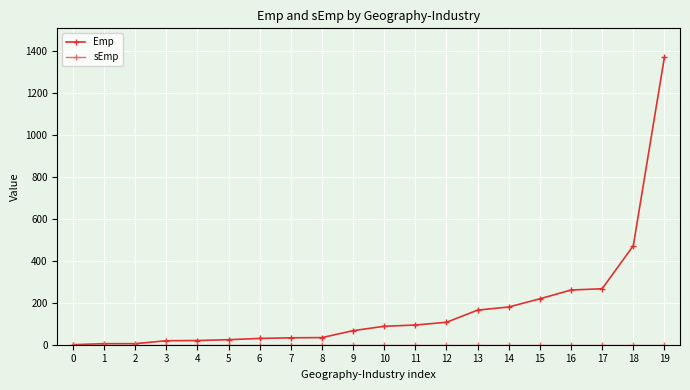

Which series changed the most between 10 and 19?

Emp